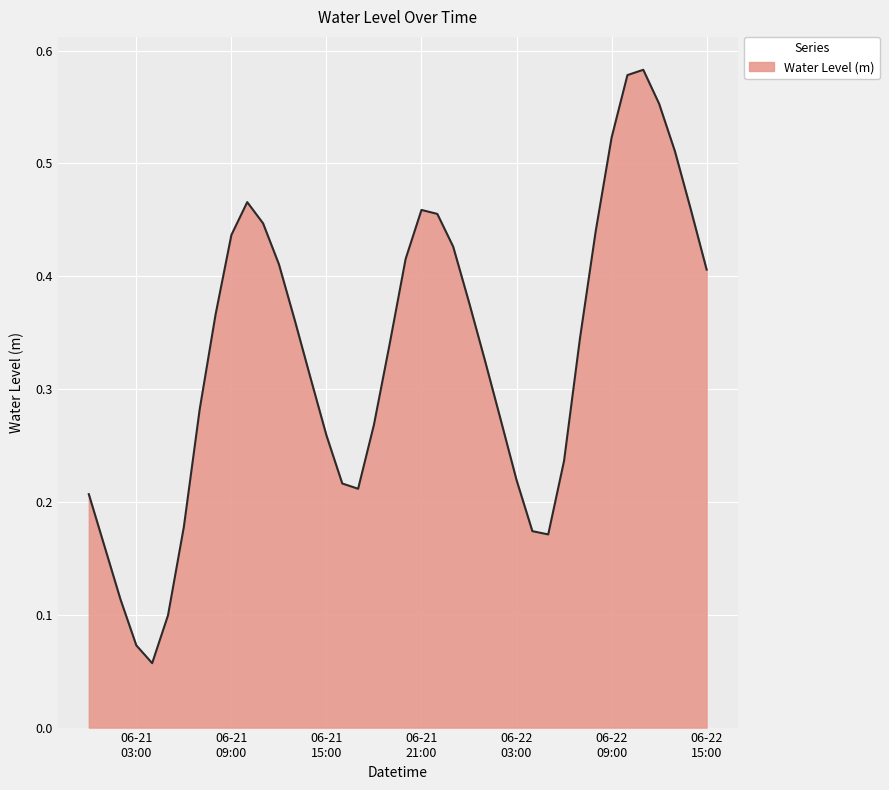

How many values are between 0 and 1?

40